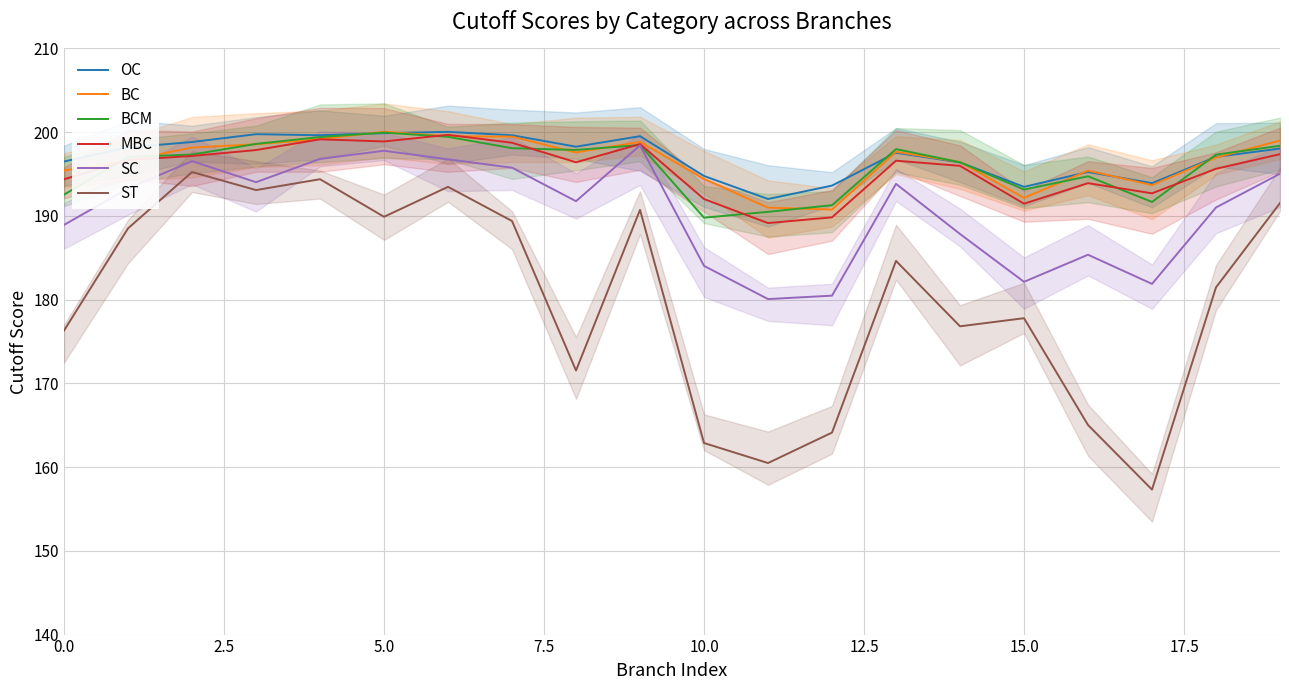

What are all the series names shown in the legend?

OC, BC, BCM, MBC, SC, ST